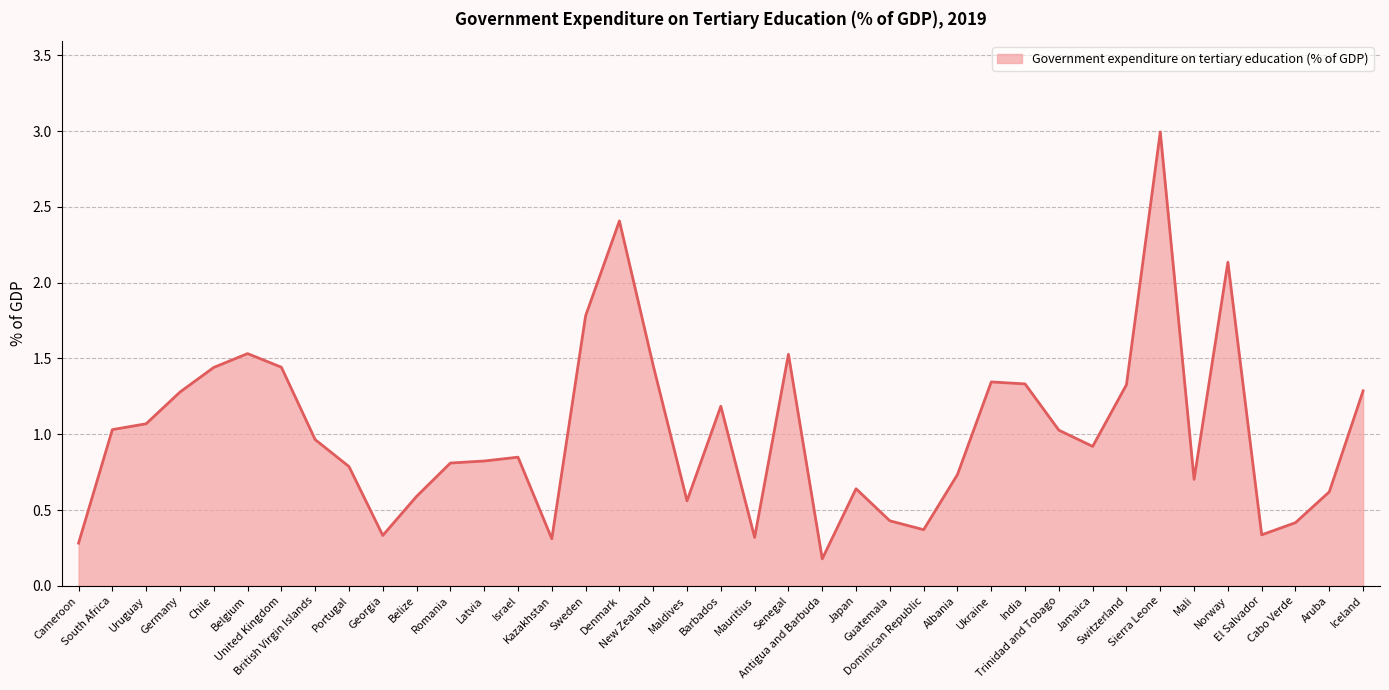

The chart shows a value of 0.3 at Cameroon. True or false?

True